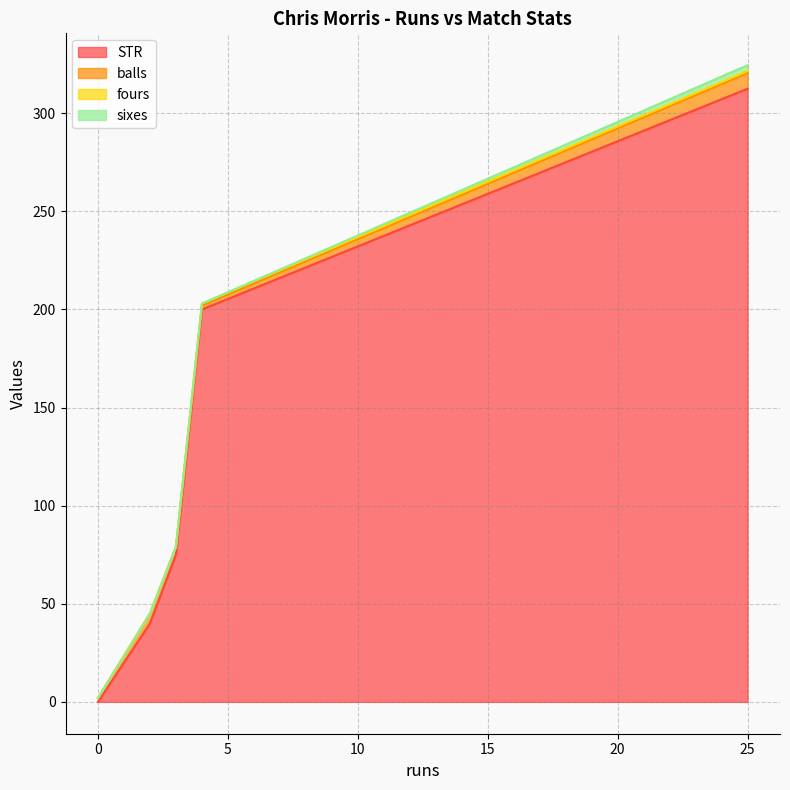

Does the chart display data point markers on the line(s)?

No